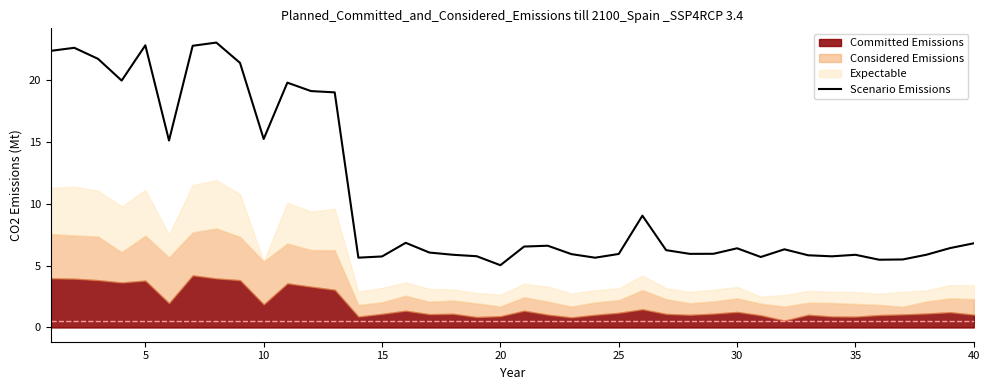

What is the greatest value displayed?

23.0